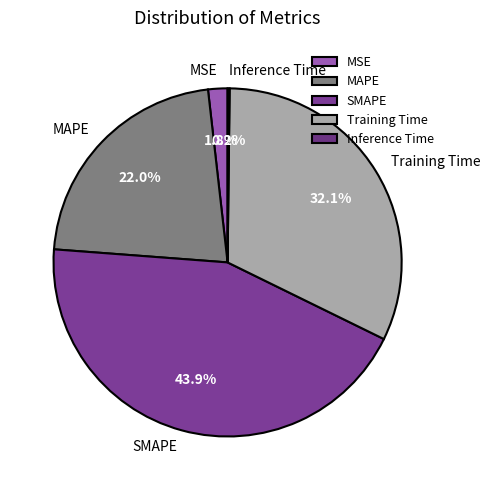

Which category has the biggest portion of the pie?

SMAPE